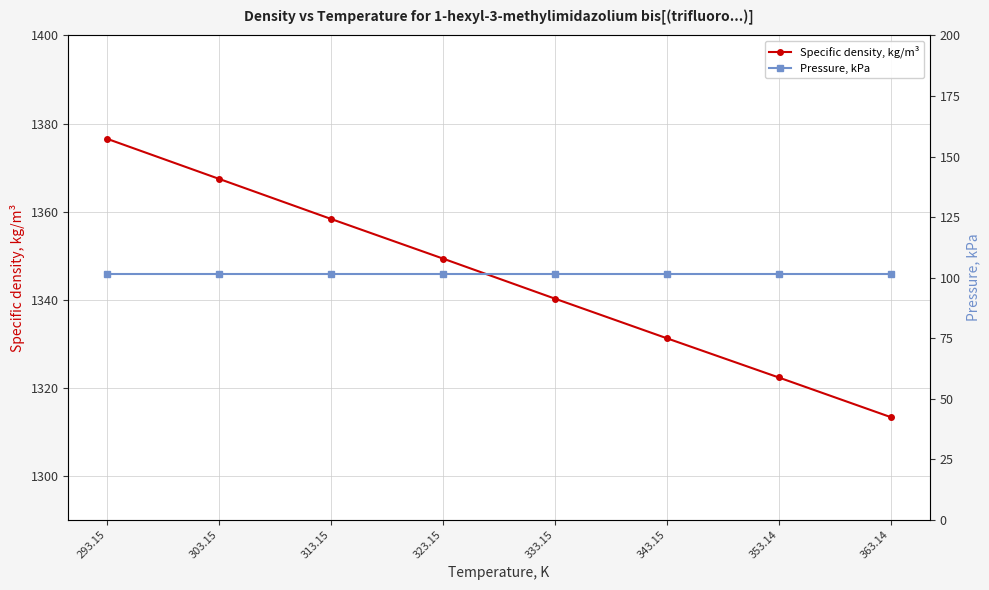

True or false: Specific density, kg/m³ and Pressure, kPa cross at least once.

False